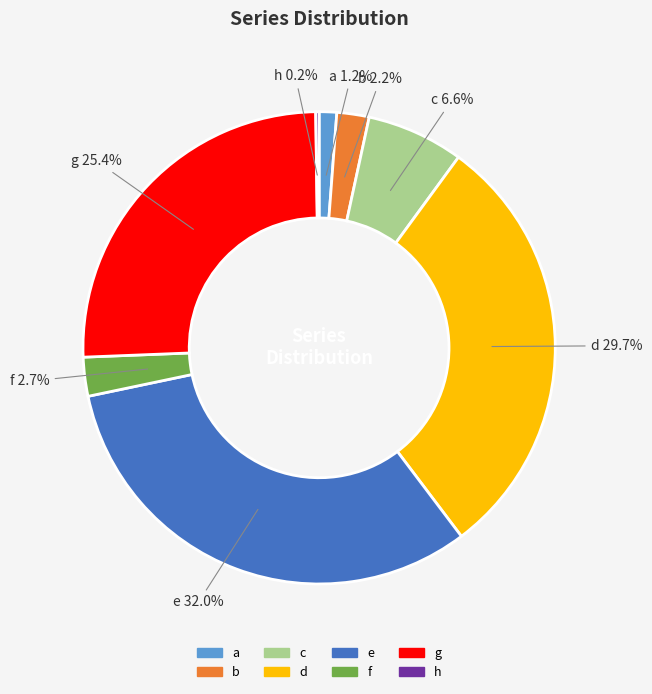

Combined, do a and c account for over 50%?

No